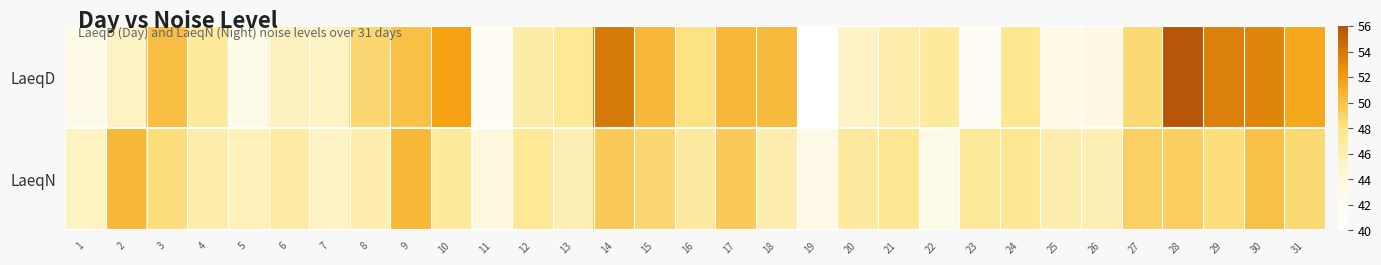

At which category is the sum across all series the highest?

28